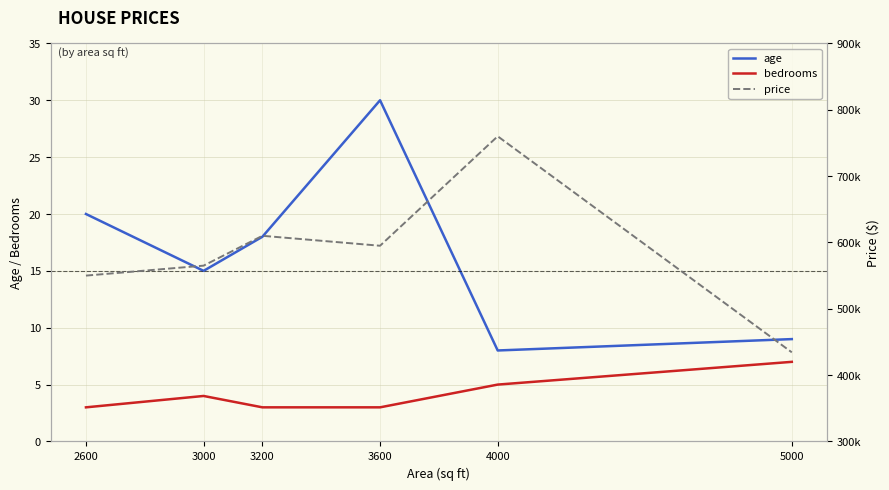

How many distinct data groups are displayed?

3